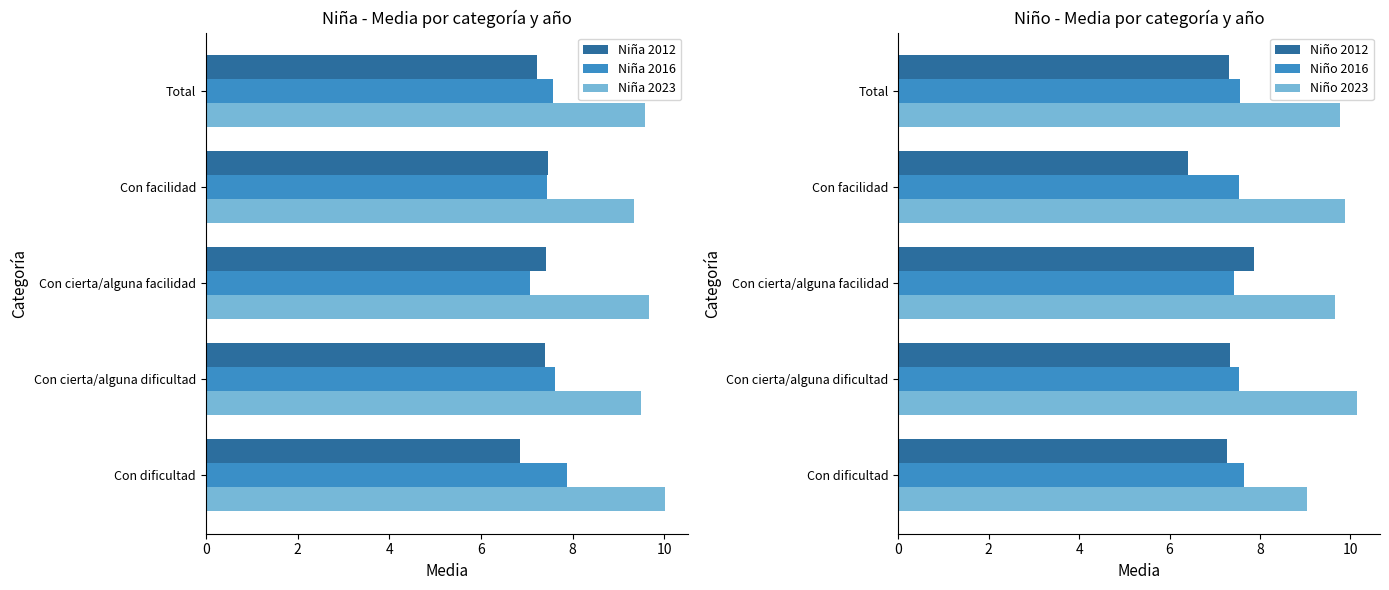

What is the approximate value of Niña 2012 at Con dificultad?

6.9